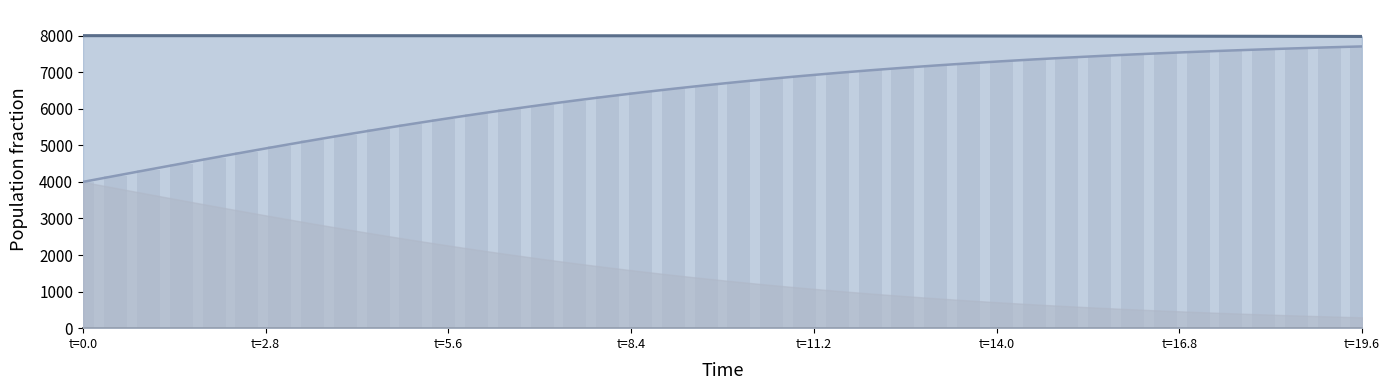

At which category is the sum across all series the highest?

t=19.6